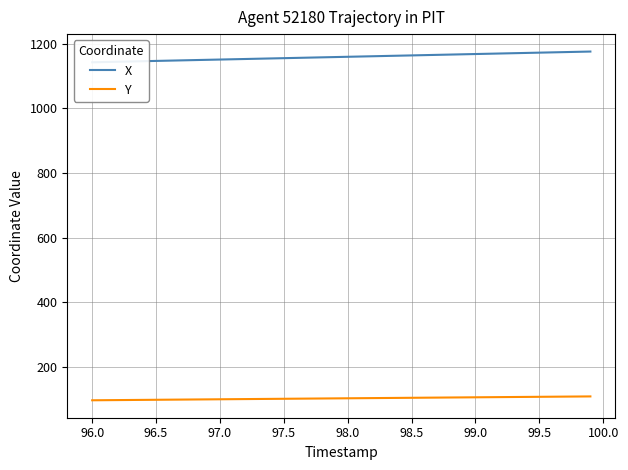

What is the maximum value for Y?

108.9